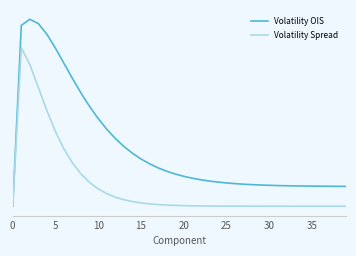

Does the chart have visible grid lines?

No